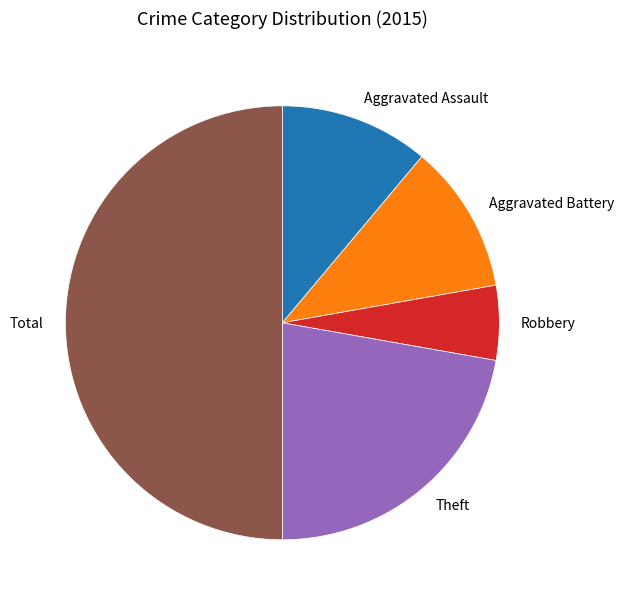

Count the number of slices in the pie.

5